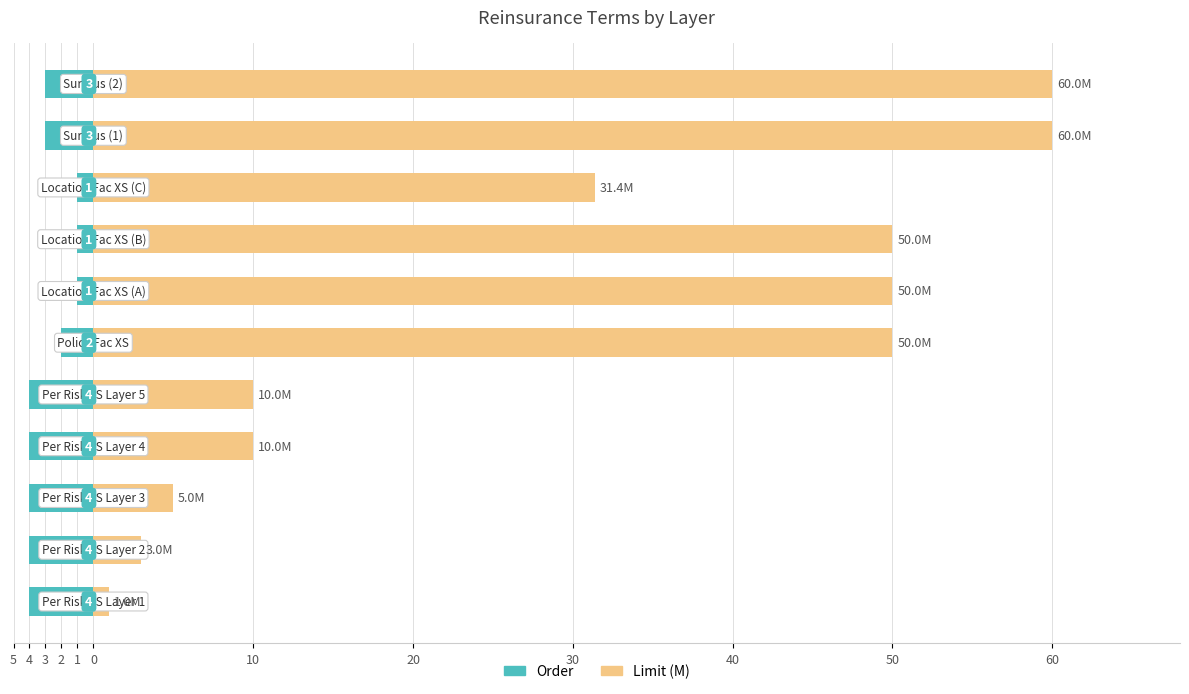

Count the number of data series in this chart.

2